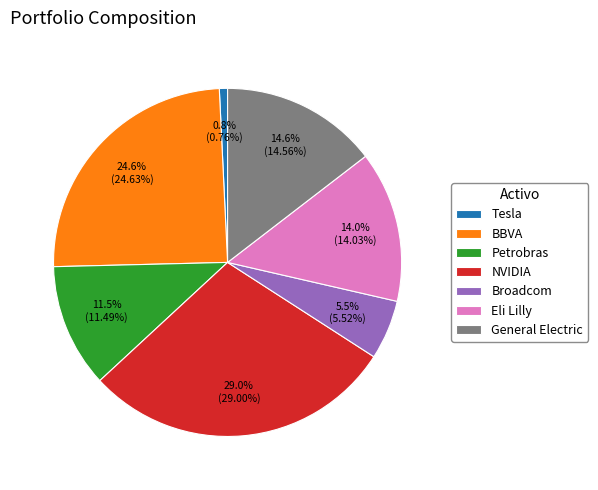

Rank the categories by value from highest to lowest.

NVIDIA, BBVA, General Electric, Eli Lilly, Petrobras, Broadcom, Tesla